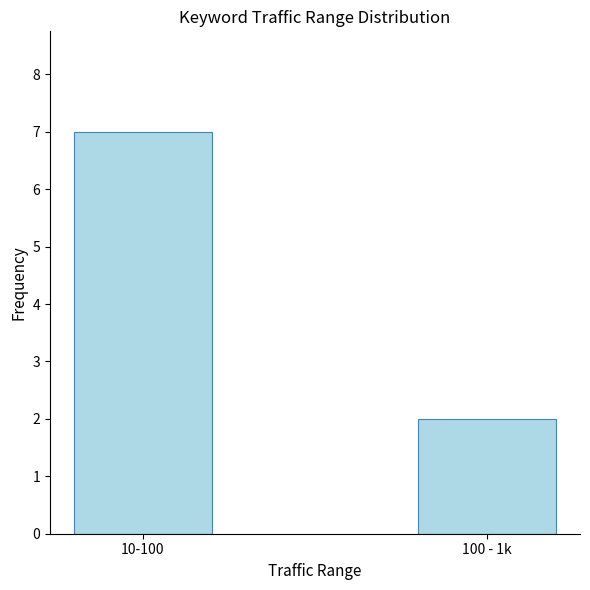

Reading right to left, list all the values displayed in this chart.

2	7